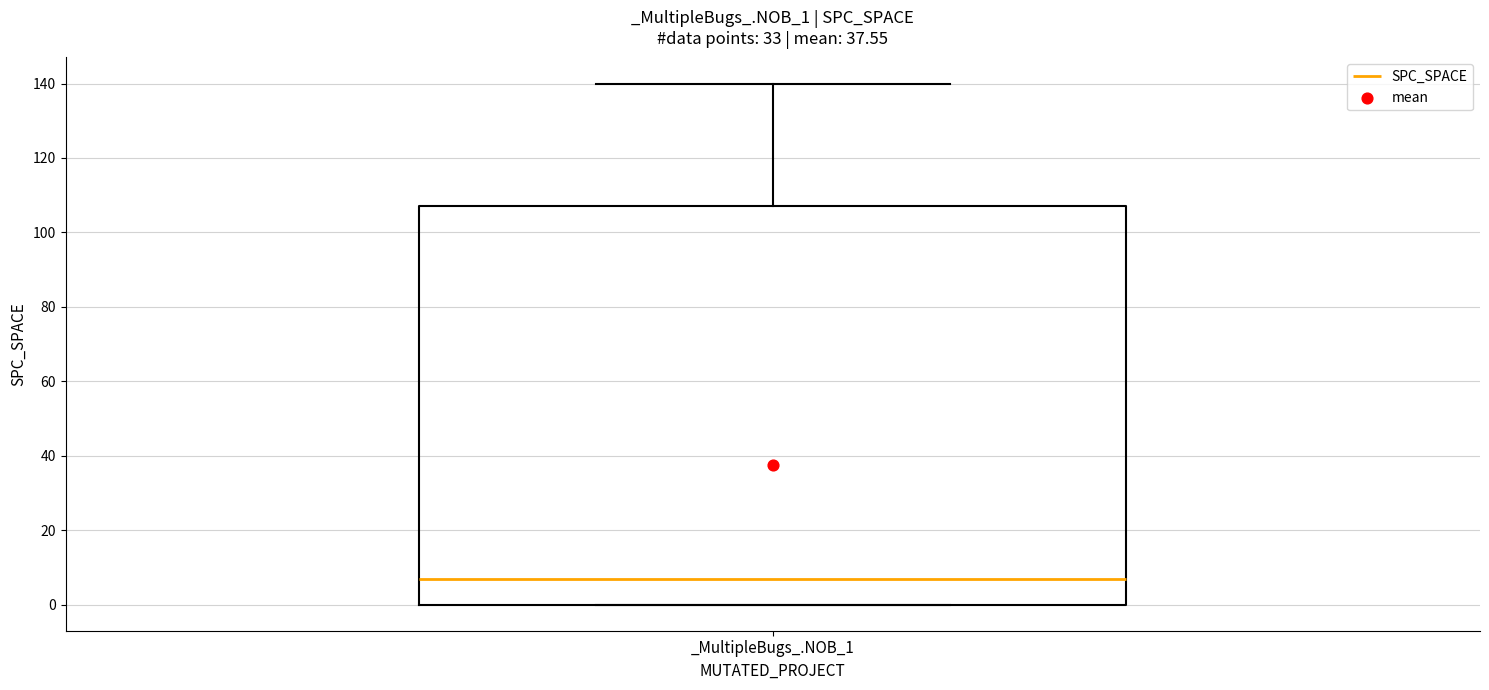

Where does the median line of the box for _MultipleBugs_.NOB_1 sit on the y-axis? The values are not printed on the chart, so give them approximately, as read against the axis.

8